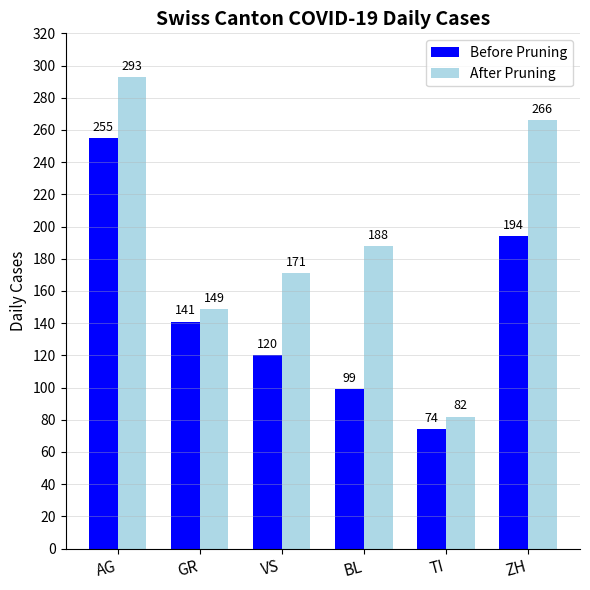

What is the label of the 3rd bar from the left?

VS